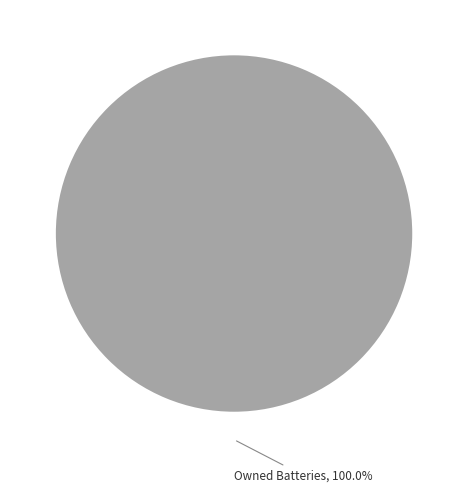

Count the number of slices in the pie.

1